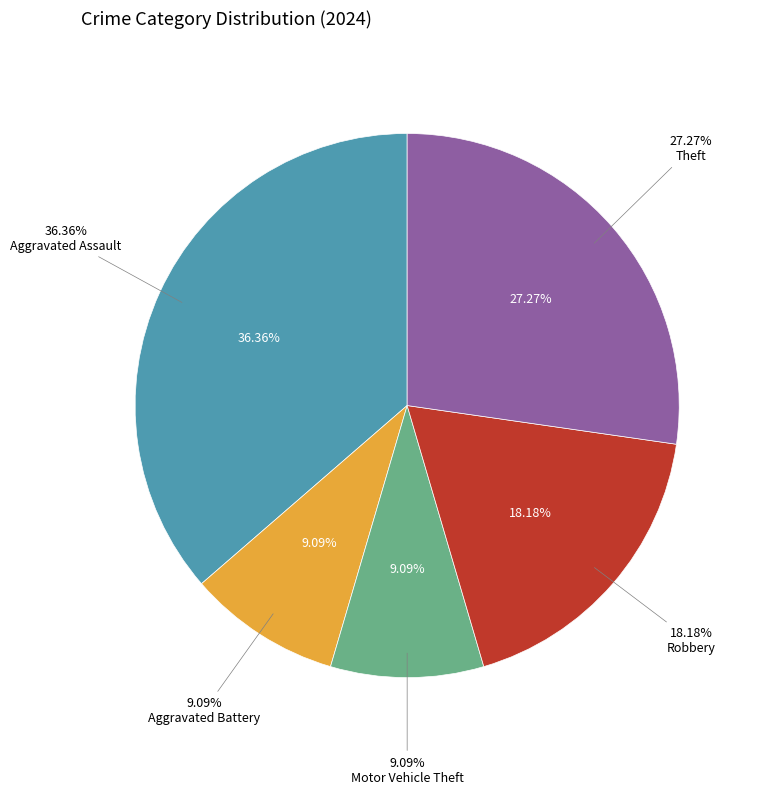

Is it true that Robbery is 18% of the pie?

True